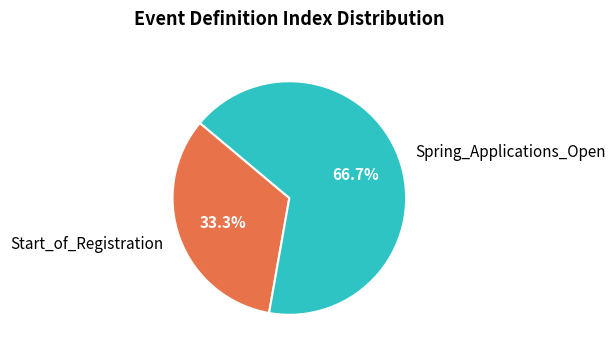

What is the ratio of the value at Start_of_Registration to the value at Spring_Applications_Open?

0.5